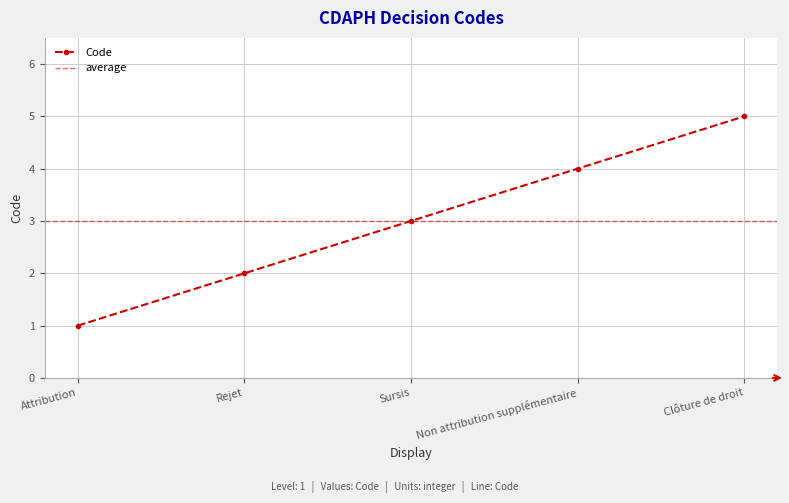

What is the label of the 4th point from the right?

Rejet